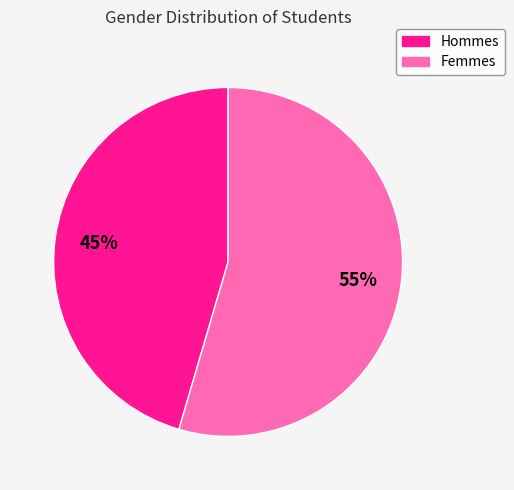

Is there any slice that represents more than half of the pie?

Yes